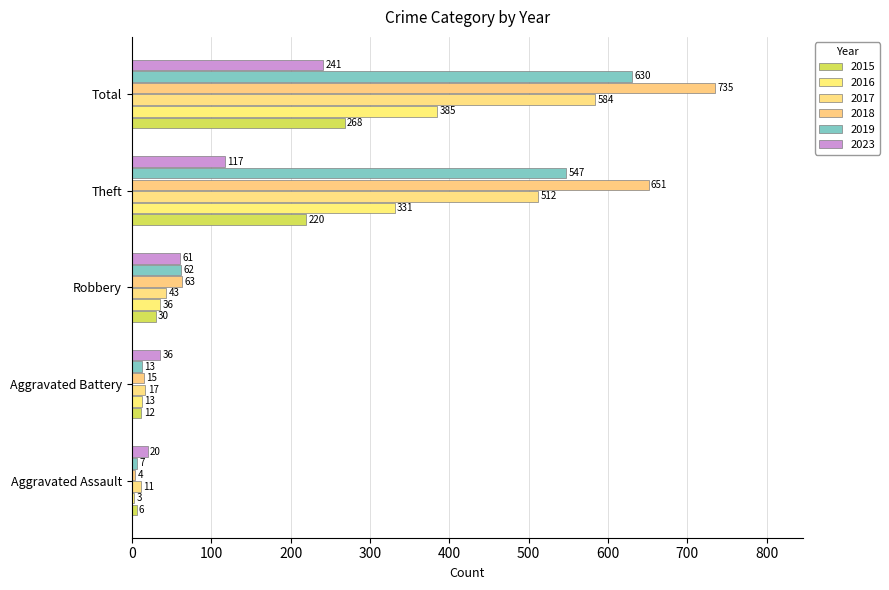

What are all the series names shown in the legend?

2015, 2016, 2017, 2018, 2019, 2023